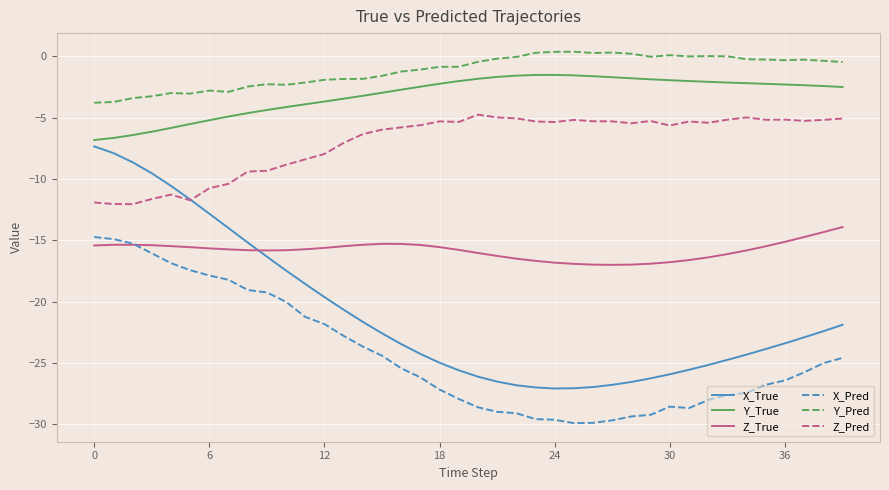

How many lines are shown in the chart?

6